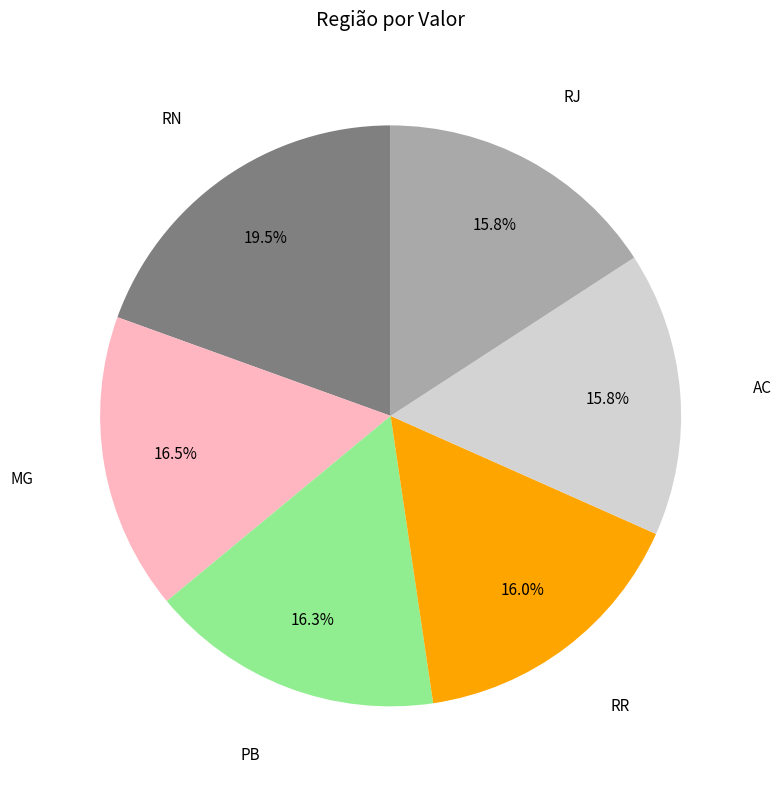

Does any single category account for the majority?

No